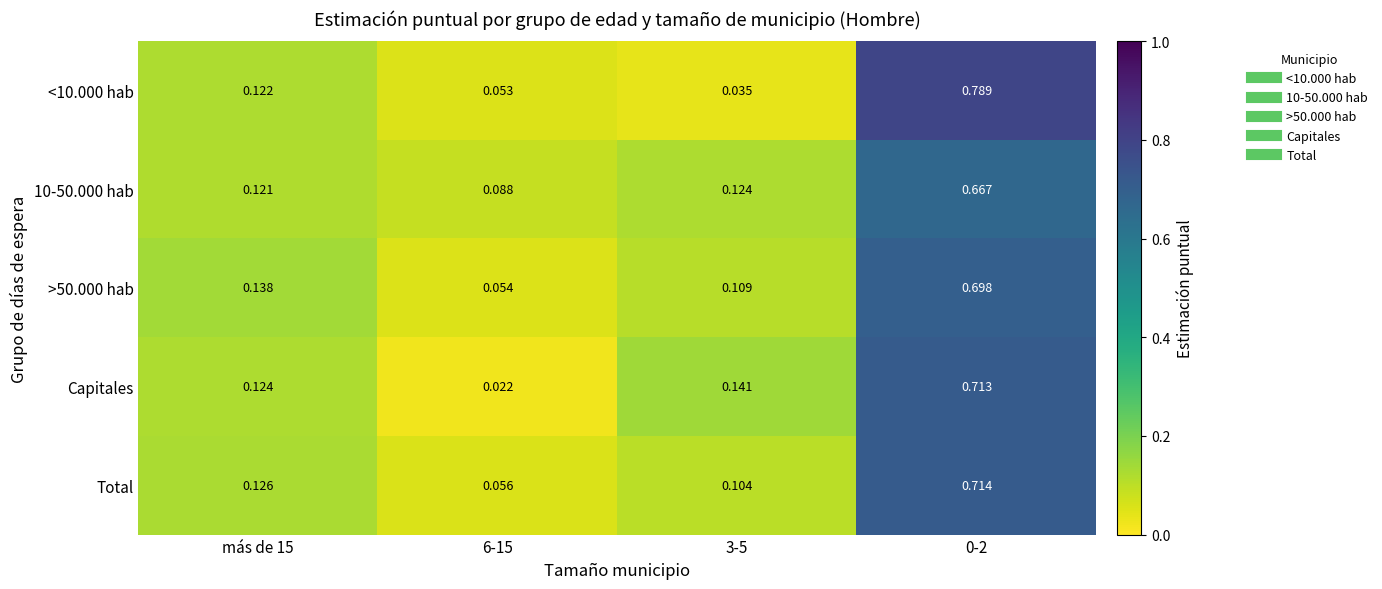

Is the value of Total at 0-2 greater than the value of <10.000 hab at más de 15?

Yes